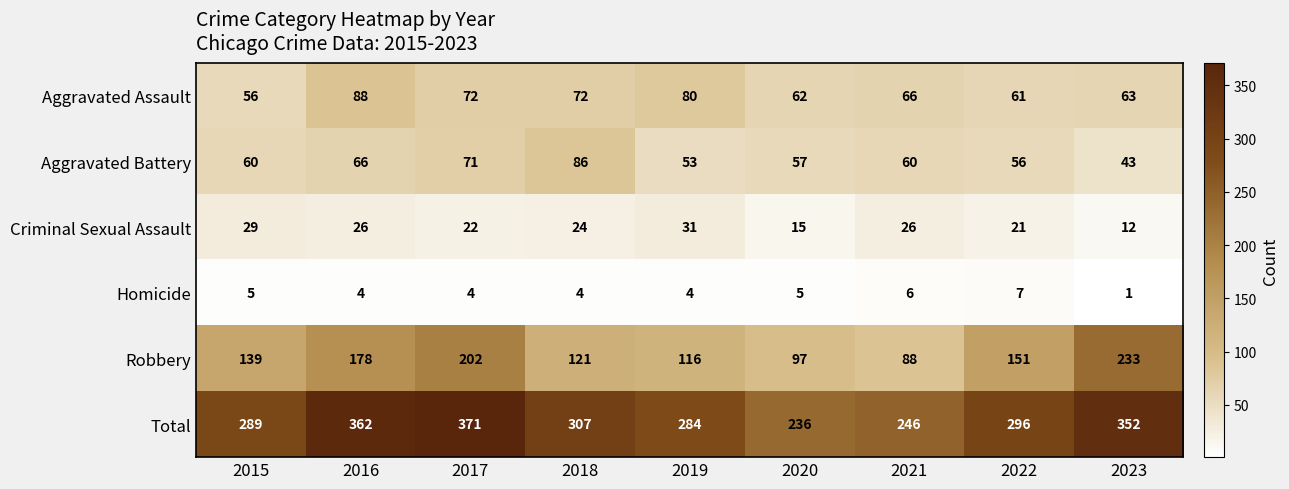

At which category is the sum across all series the highest?

2017